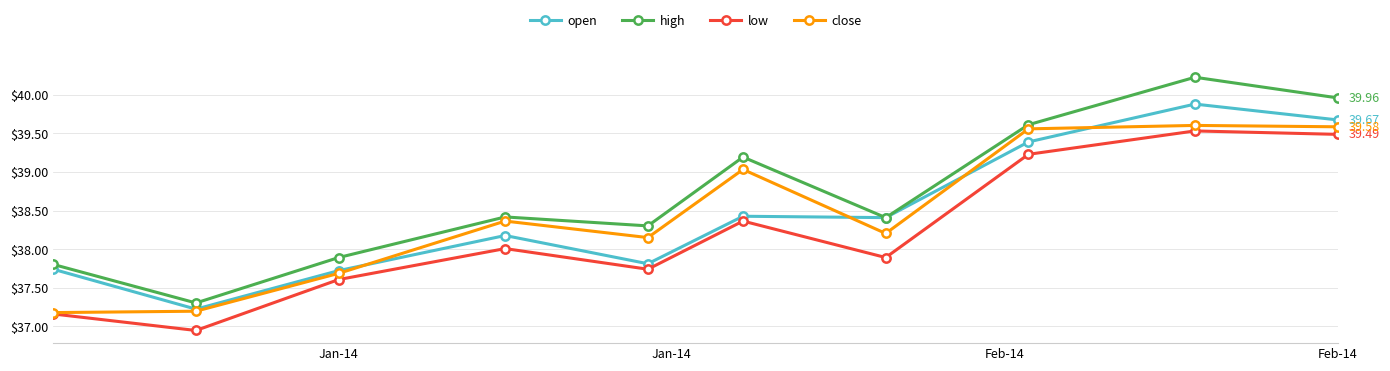

Does the chart display data point markers on the line(s)?

Yes